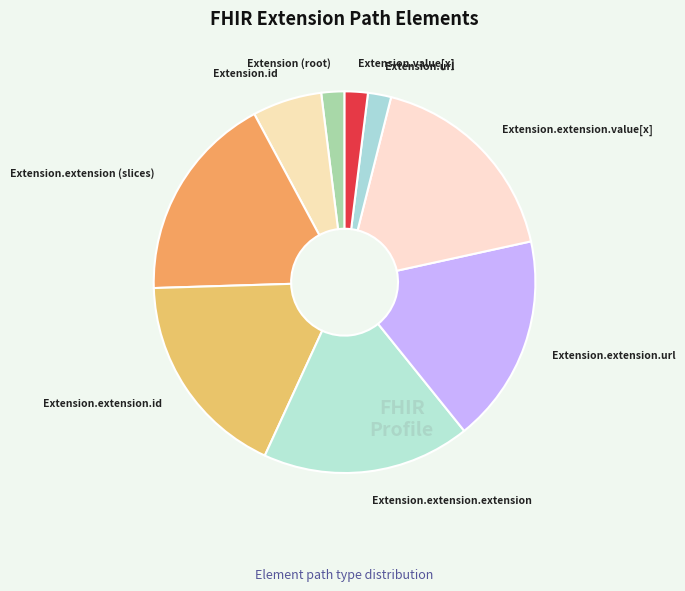

Do Extension (root) and Extension.extension.url together represent more than half of the pie?

No